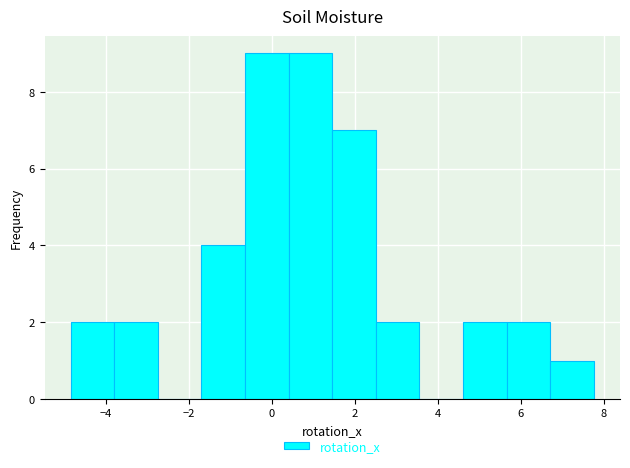

What is the height of the bar covering 5.6 to 6.8 on the x-axis? Neither the bar edges nor the heights are printed on the chart, so give them approximately, as read against the axes.

2